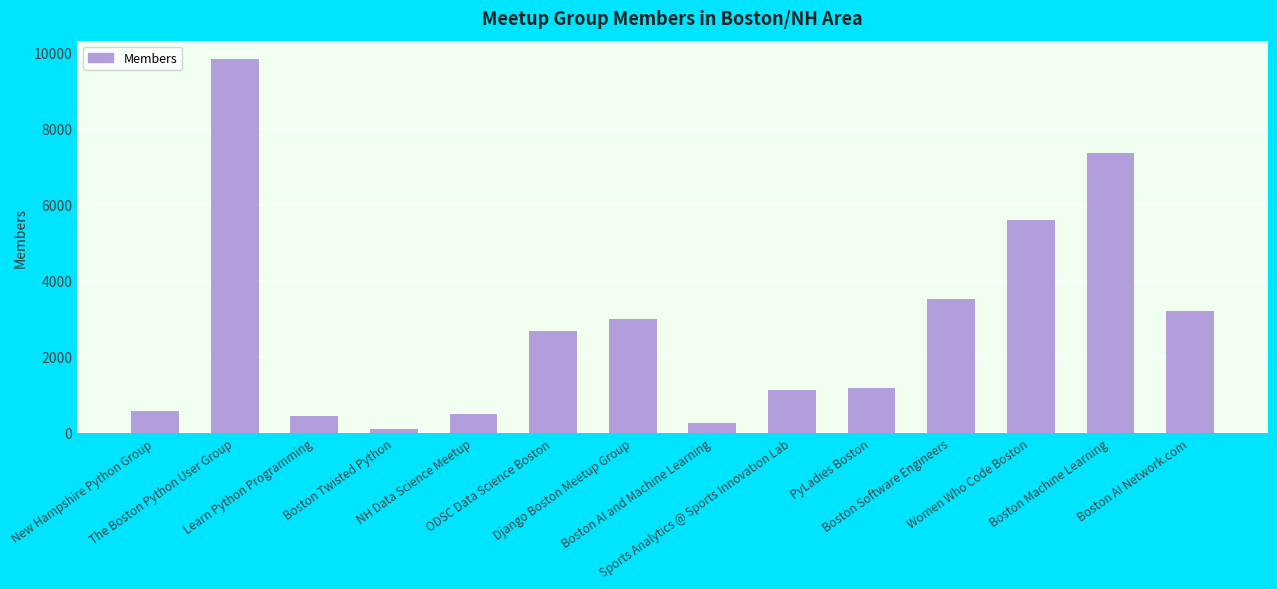

The chart shows a value of 3521 at Boston Software Engineers. True or false?

True